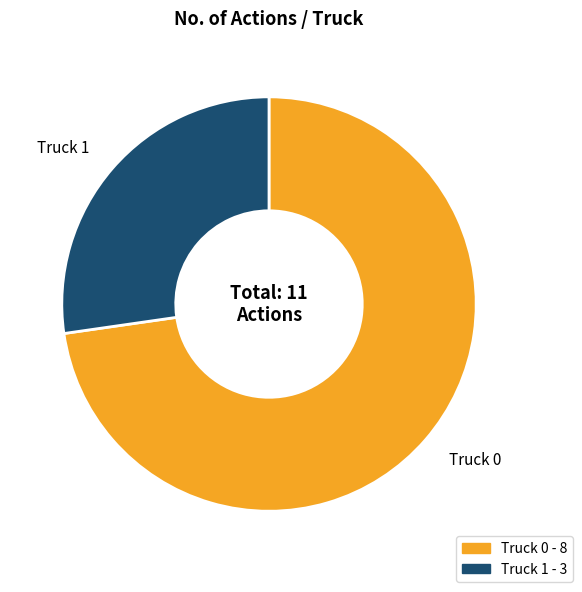

Does Truck 1 represent more than half of the total?

No